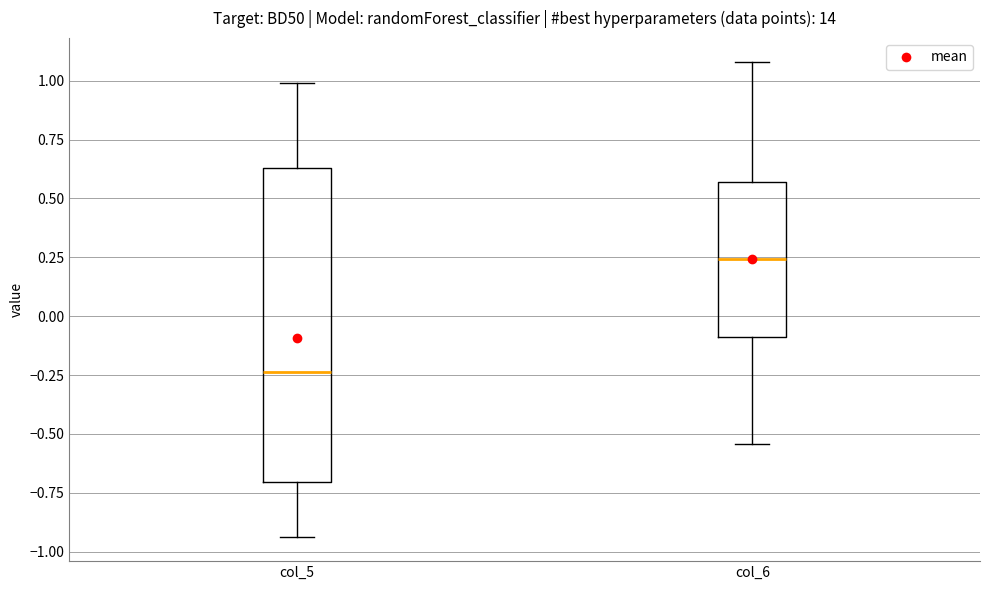

Reading left to right, read every box against the y-axis: the position of its median line, the range the box covers, and the ends of its whiskers. The values are not printed on the chart, so give them approximately, as read against the axis.

col_5: median -0.25, box -0.70 to 0.65, whiskers -0.95 to 1.00
col_6: median 0.25, box -0.10 to 0.55, whiskers -0.55 to 1.10